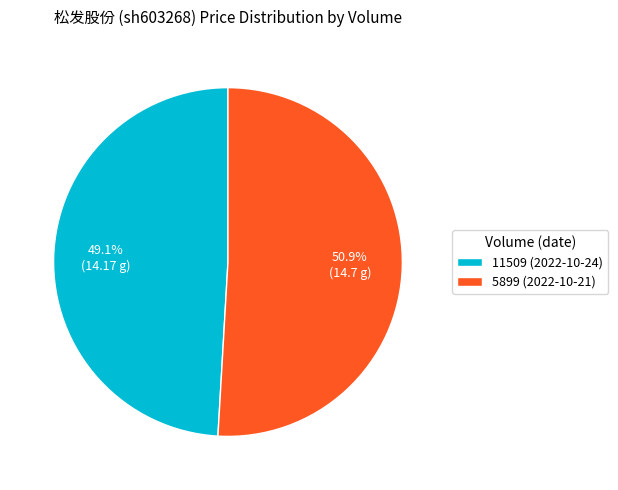

What portion of the pie excludes 5899 (2022-10-21)?

49.1%